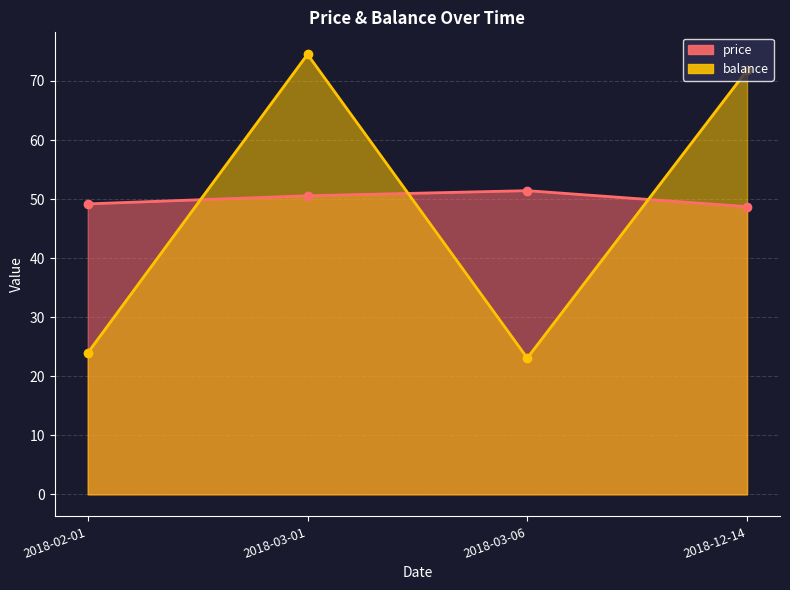

What is the label of the 3rd point from the right?

2018-03-01